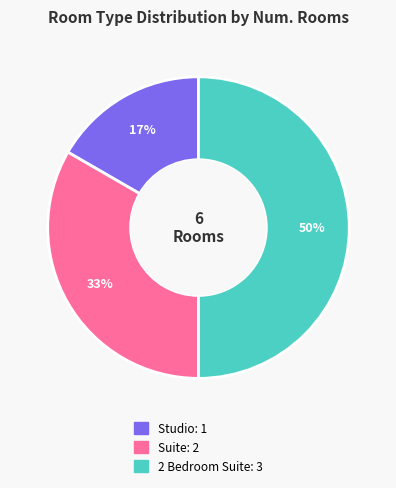

Is Studio the majority of the pie?

No